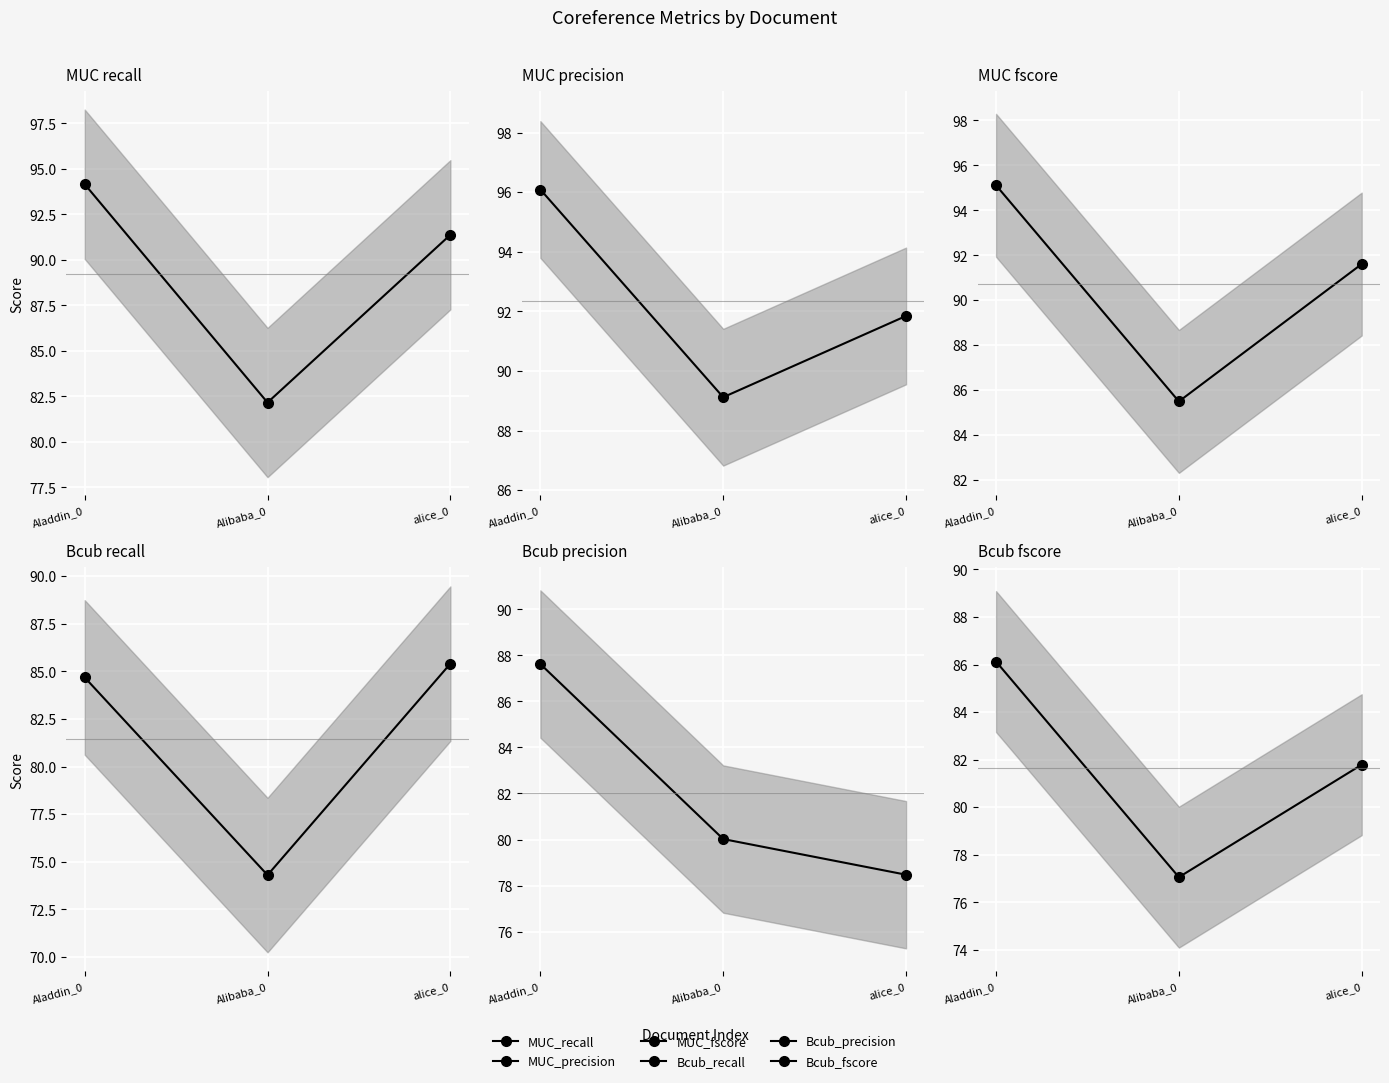

What is the spread (max minus min) of values at Aladdin_0?

11.4